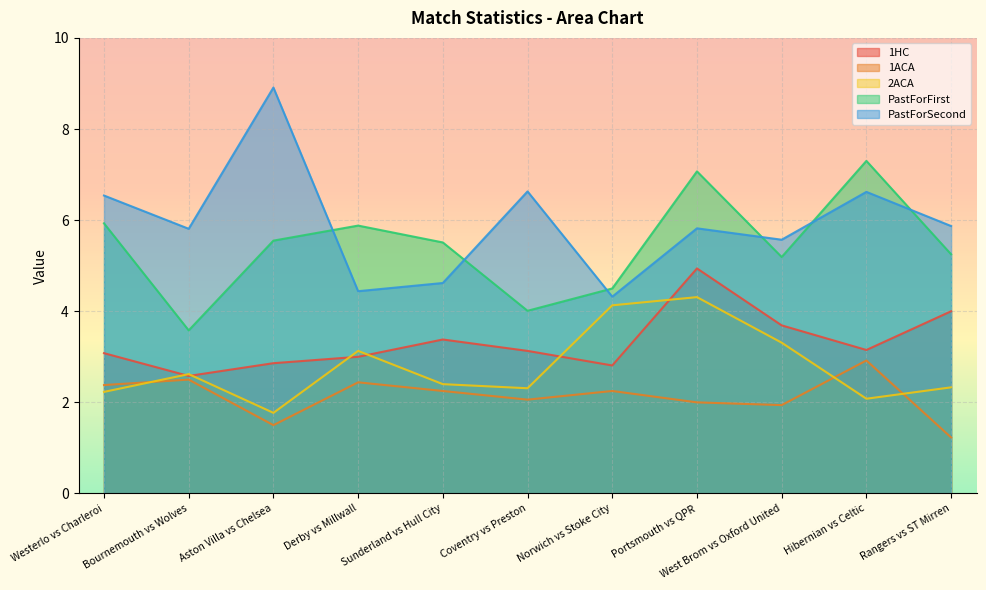

What are all the series names shown in the legend?

1HC, 1ACA, 2ACA, PastForFirst, PastForSecond